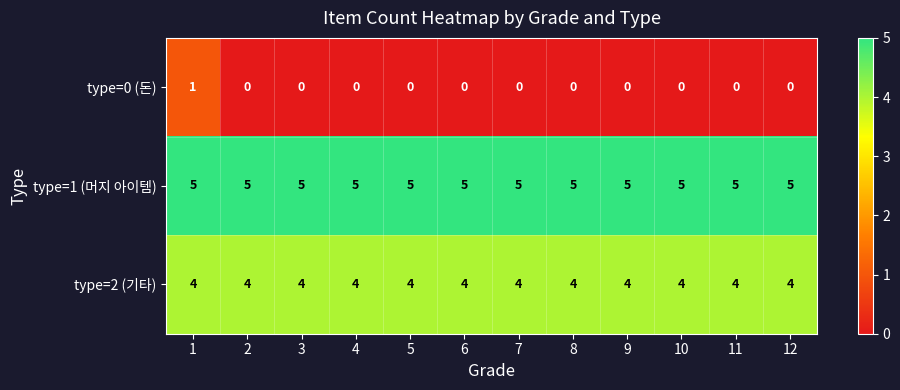

How many values in the type=0 (돈) series exceed 0?

1